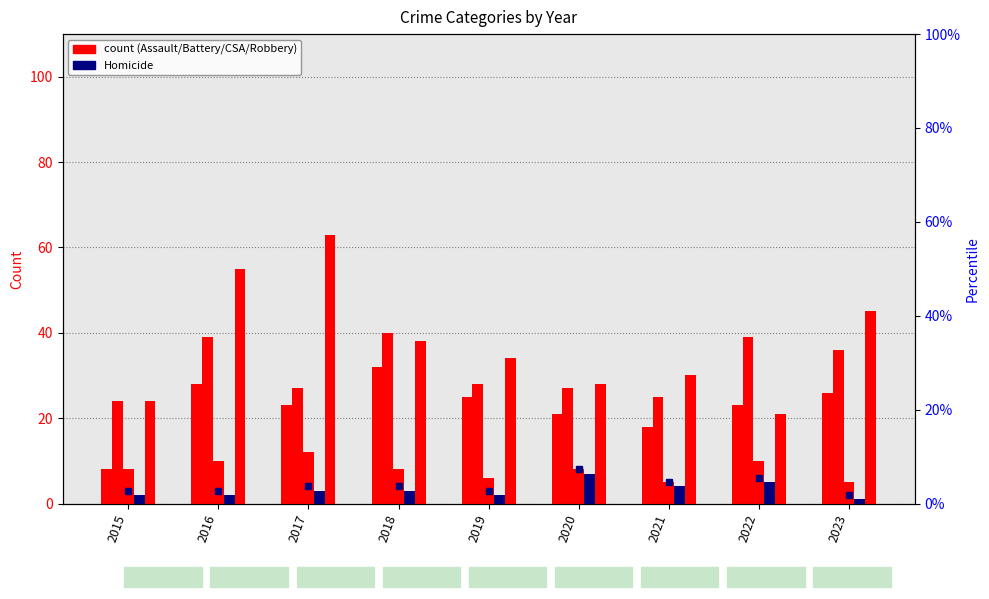

Rank the series at 2018 from lowest to highest value.

Homicide, Criminal Sexual Assault, Aggravated Assault, Robbery, Aggravated Battery